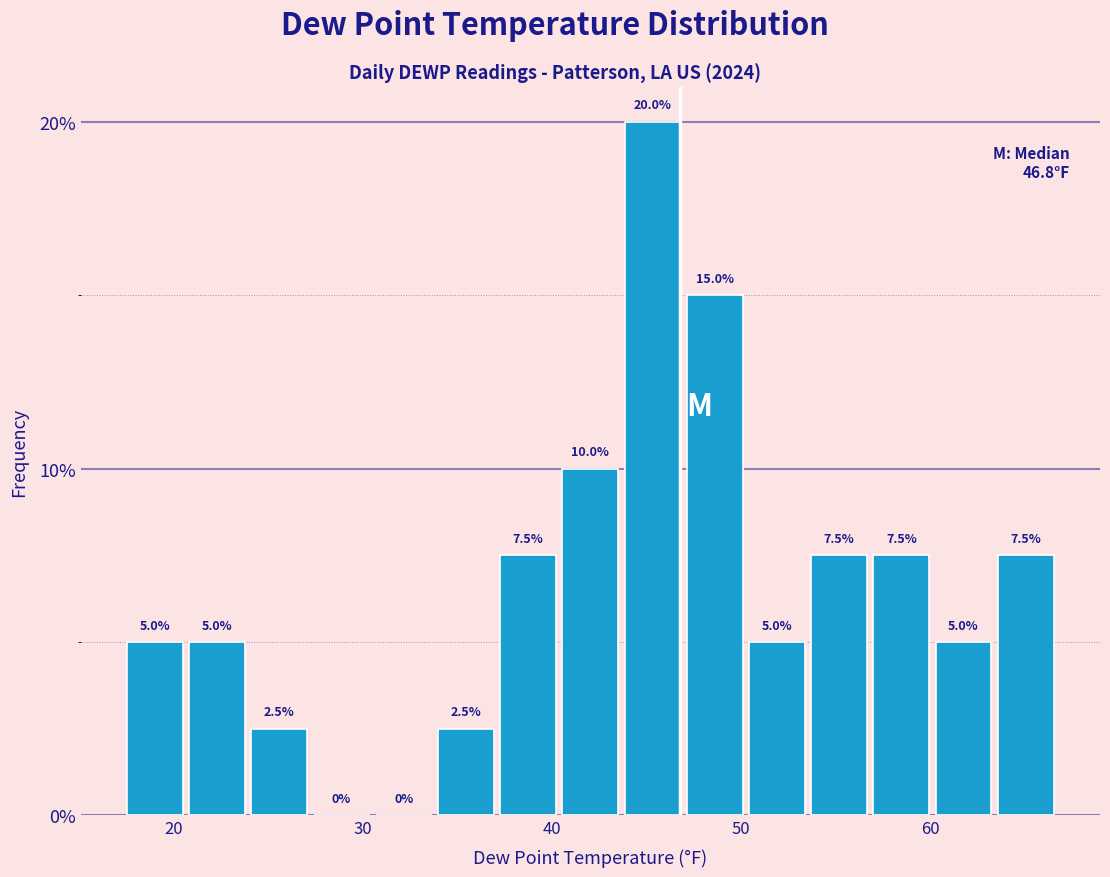

Read against the x-axis, roughly where is the centre of the tallest bar?

45